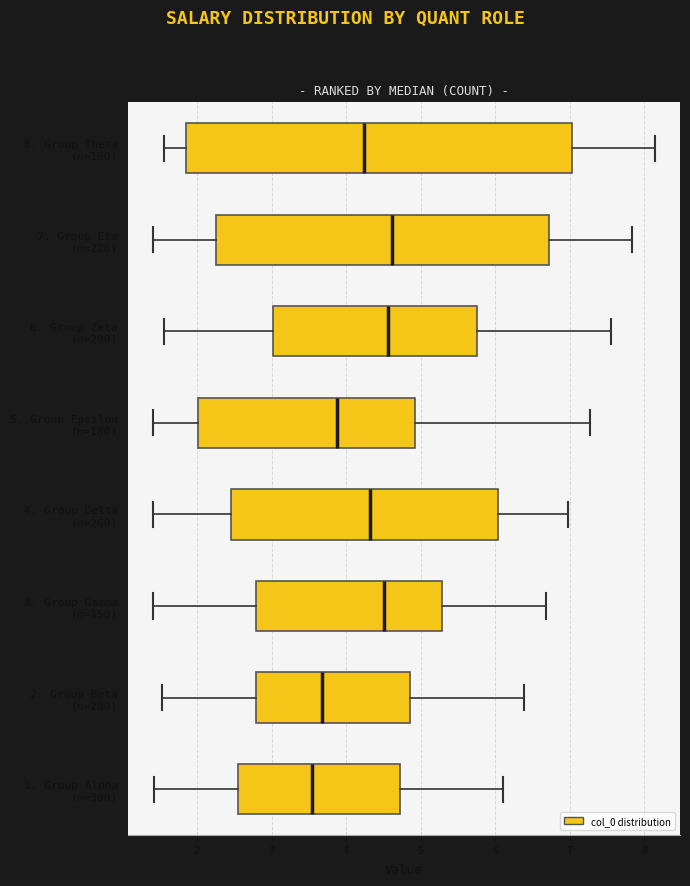

Which box is the widest, from its left edge to its right edge?

8. Group Theta (n=160)